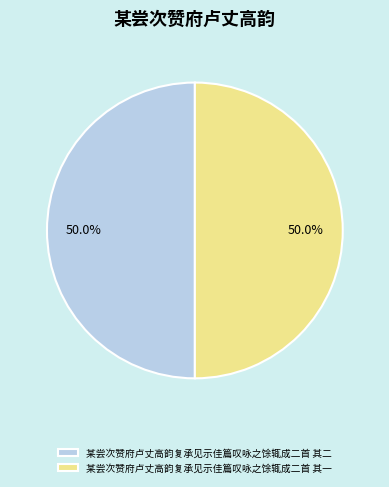

What percentage is NOT represented by 某尝次赞府卢丈高韵复承见示佳篇叹咏之馀辄成二首 其一?

50.0%